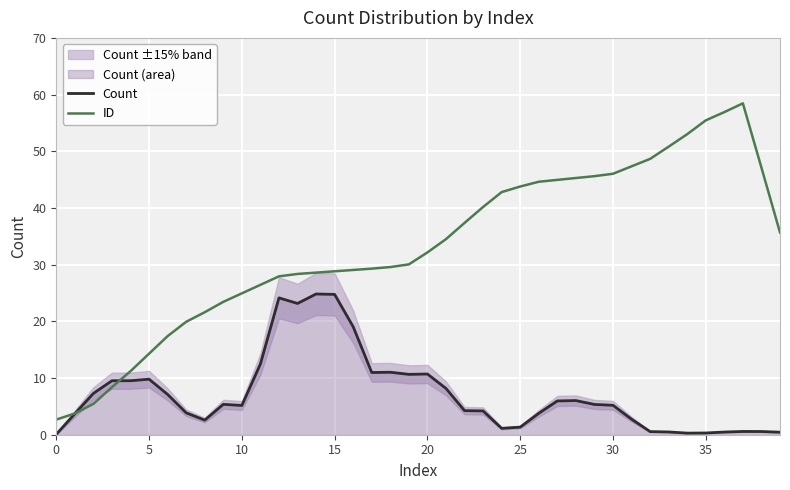

What is the highest value of the ID series?

58.5